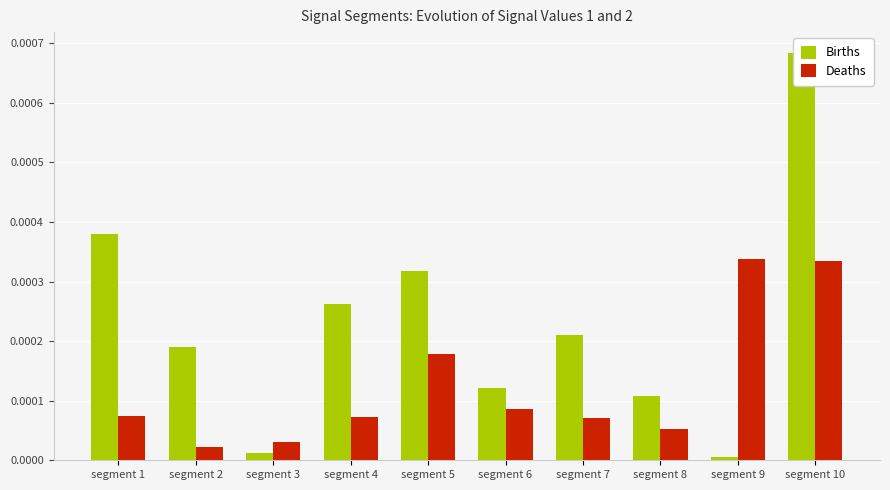

What are all the series names shown in the legend?

Births, Deaths